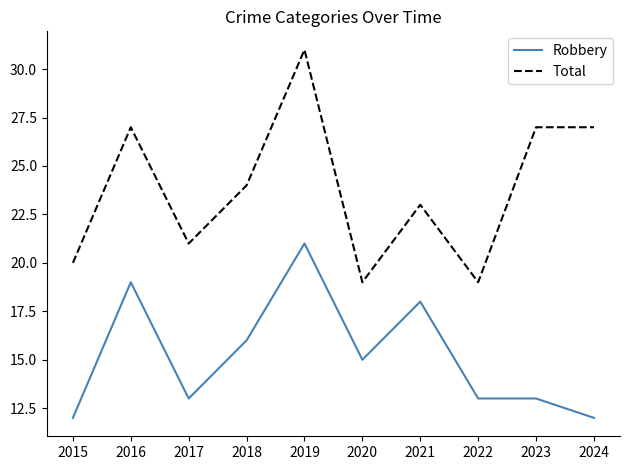

Is it true that Robbery equals 32 at 2019?

False